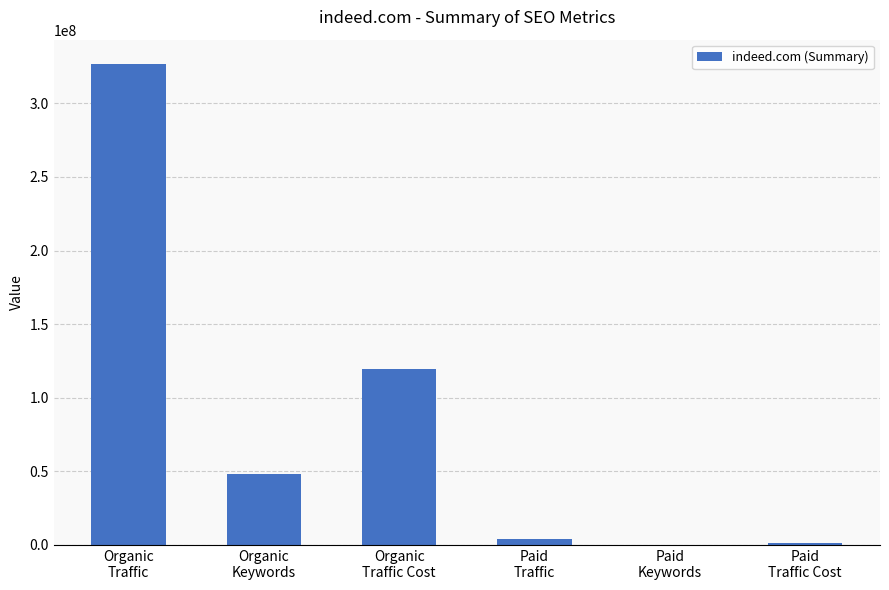

What is the maximum value shown in the chart?

326875351